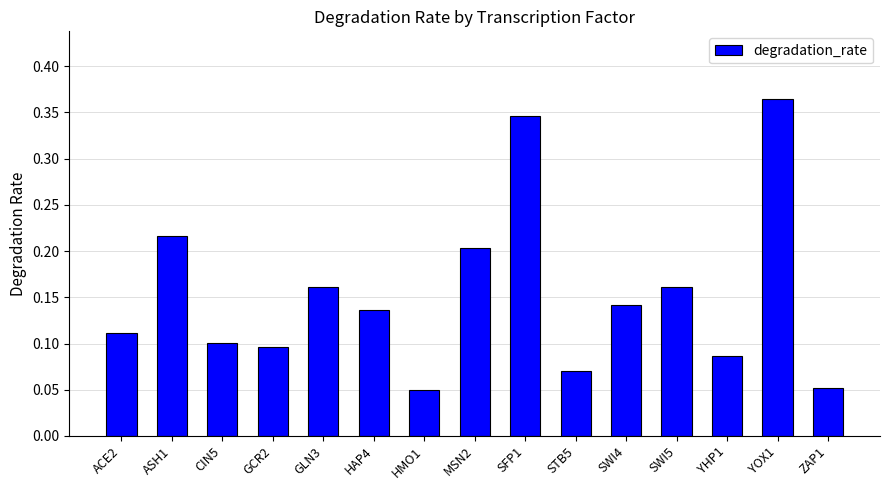

Count the values in the range 0 to 1.

15